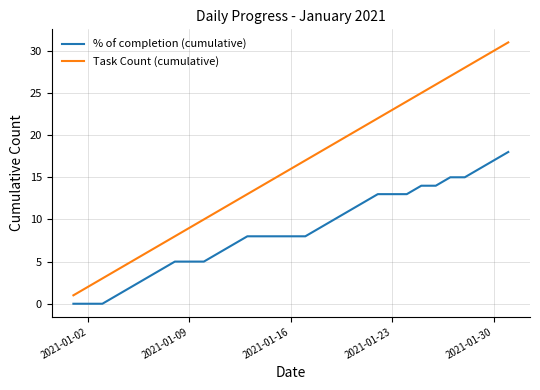

Reading left to right, extract all data points from this chart.

% of completion (cumulative): 0	0	0	1	2	3	4	5	5	5	6	7	8	8	8	8	8	9	10	11	12	13	13	13	14	14	15	15	16	17	18
Task Count (cumulative): 1	2	3	4	5	6	7	8	9	10	11	12	13	14	15	16	17	18	19	20	21	22	23	24	25	26	27	28	29	30	31